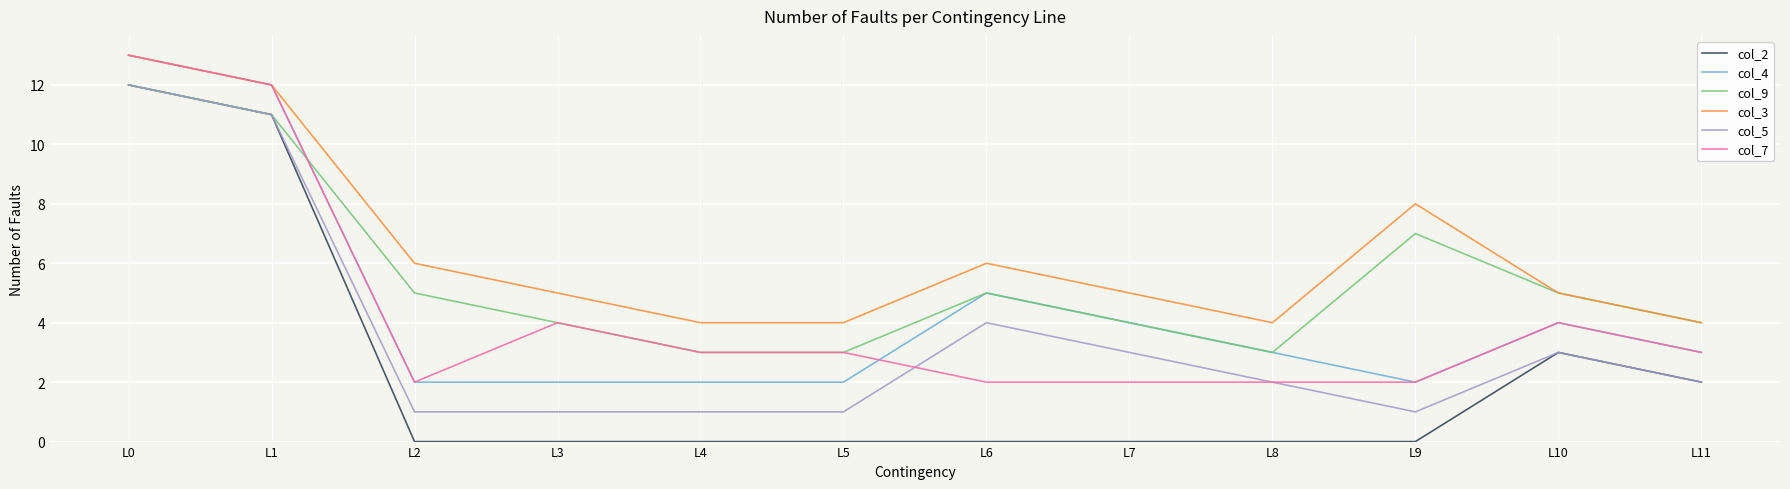

True or false: col_4 and col_2 intersect in this chart.

False